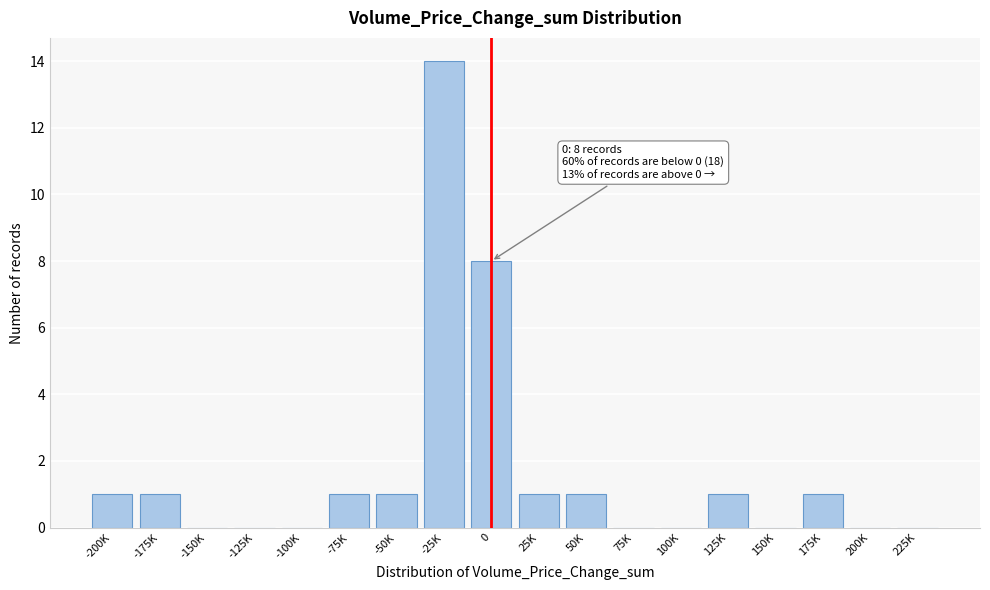

Reading left to right, list all the values displayed in this chart.

-200K=1	-175K=1	-150K=0	-125K=0	-100K=0	-75K=1	-50K=1	-25K=14	0=8	25K=1	50K=1	75K=0	100K=0	125K=1	150K=0	175K=1	200K=0	225K=0